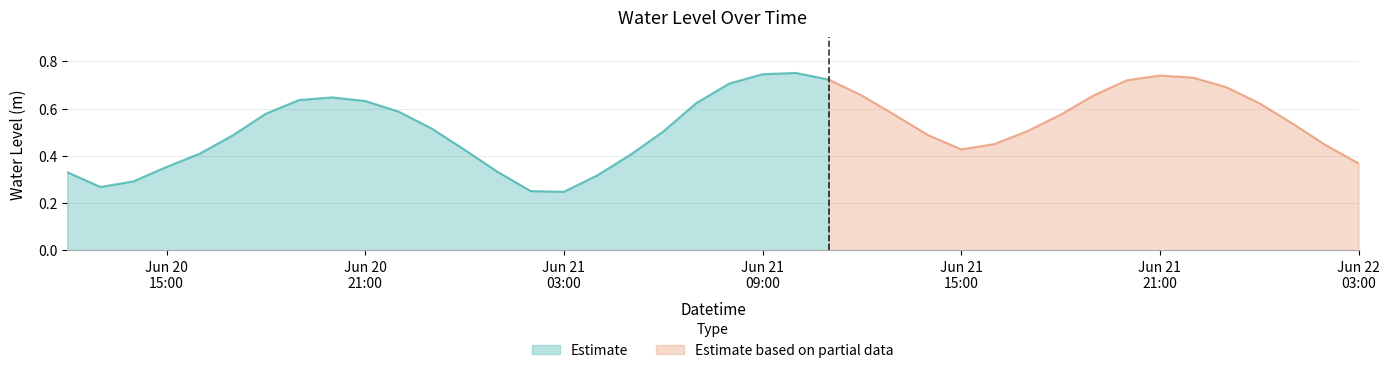

The value at 2025-06-20 19:00:00 is 0.4. True or false?

False